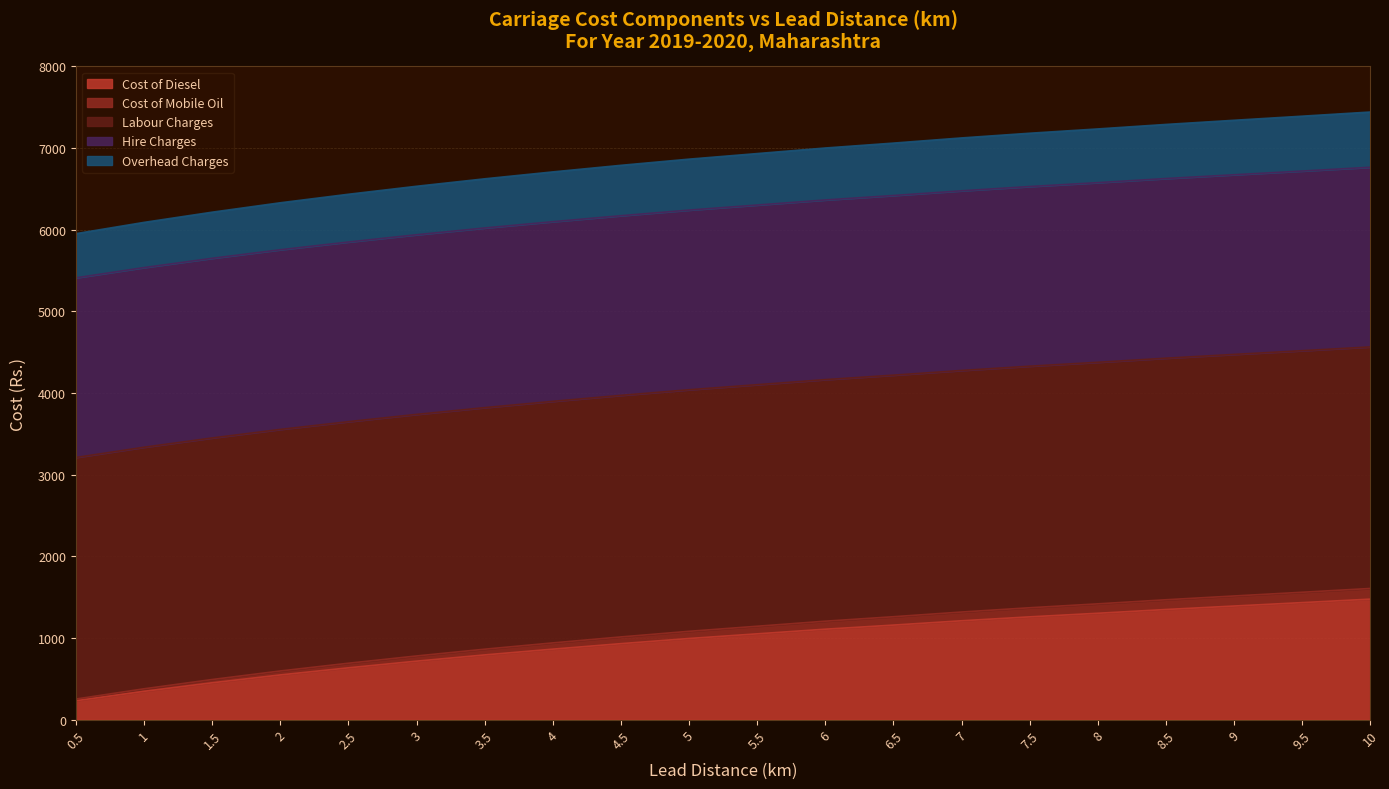

Count the number of categories in the chart.

20